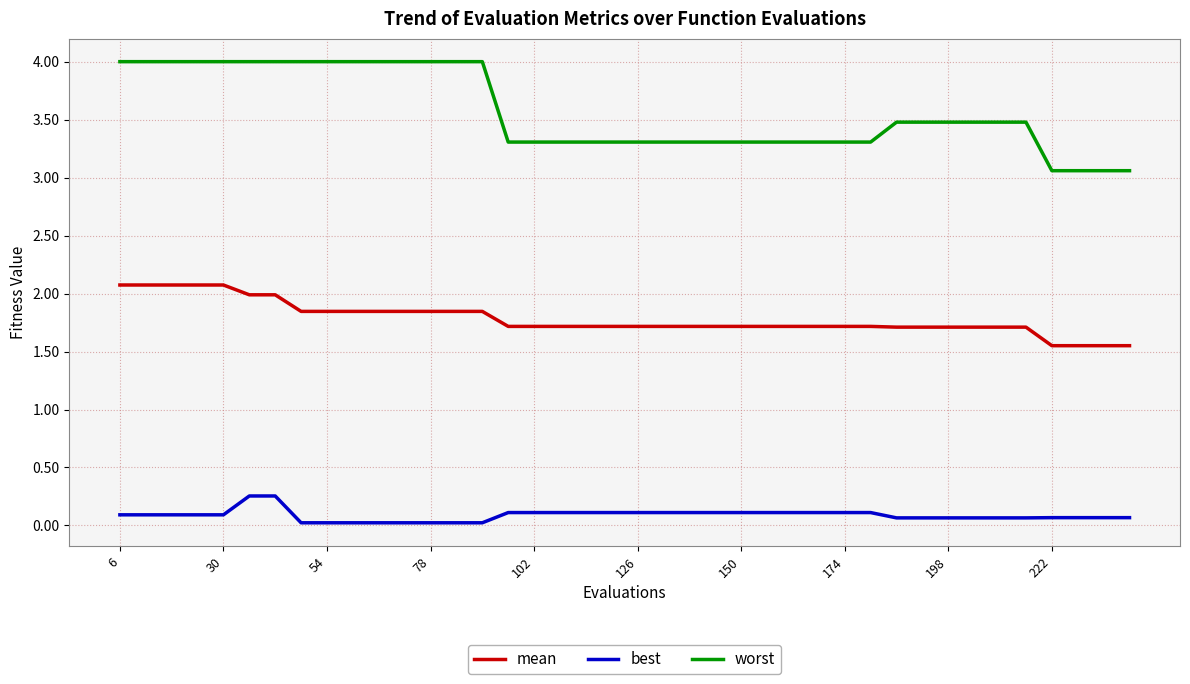

Which series has the largest range (max minus min)?

worst